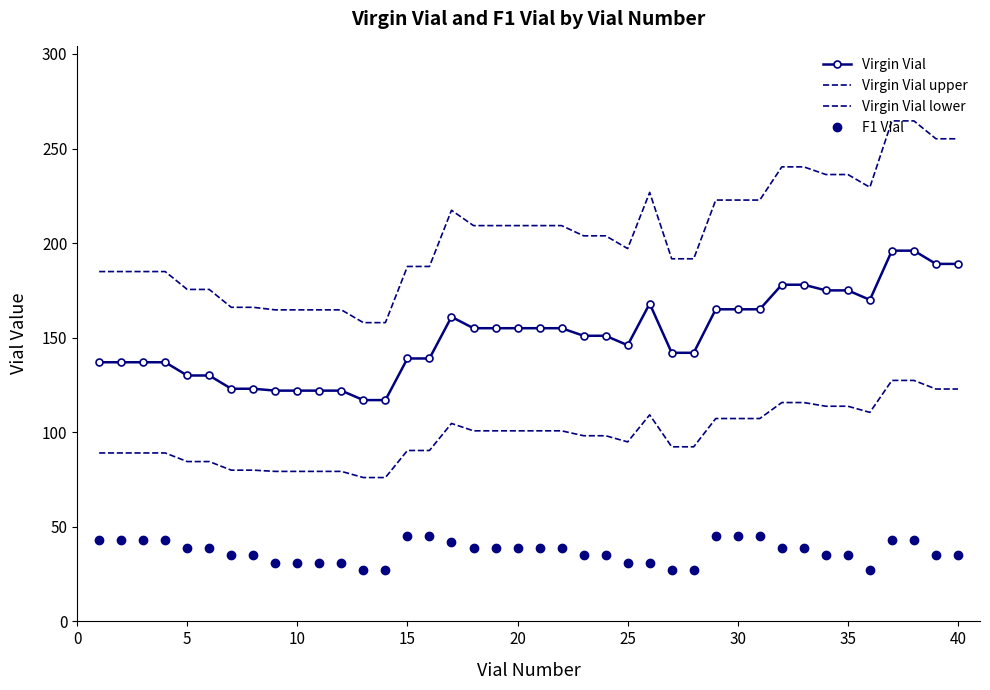

What is the maximum value for Virgin Vial lower?

127.4